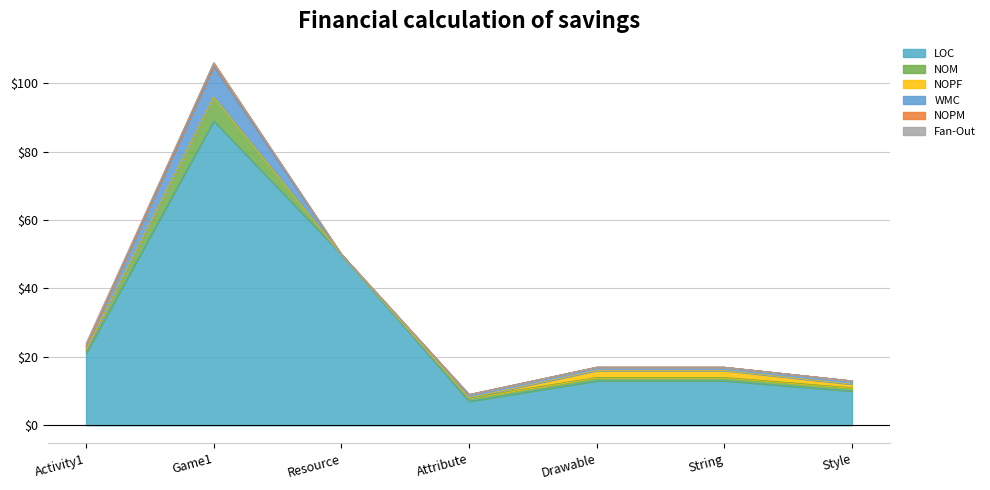

How many data points in LOC are above 13?

3